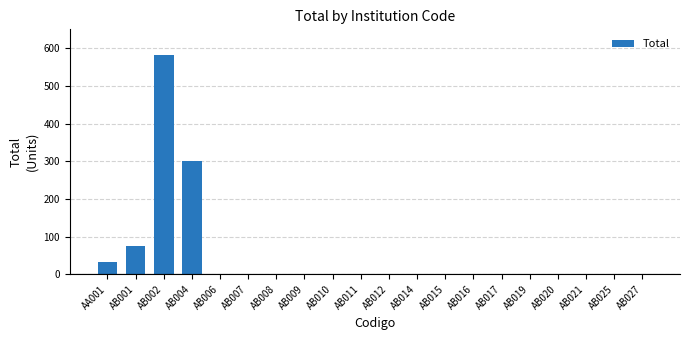

What is the maximum value shown in the chart?

583